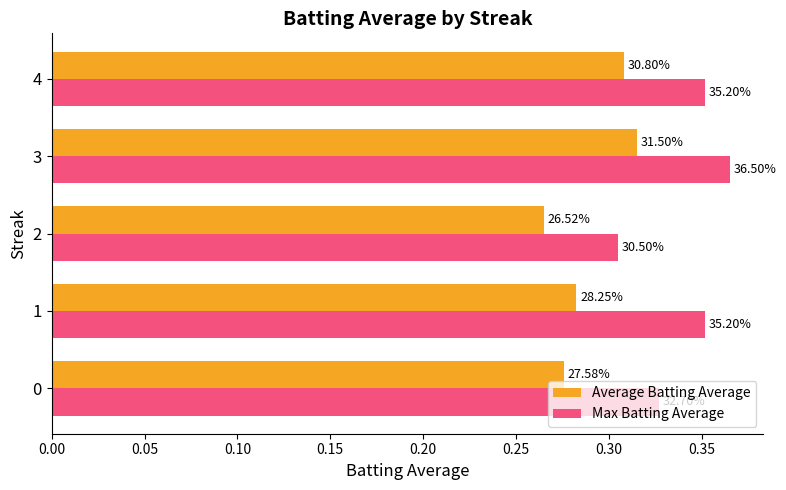

What are all the series names shown in the legend?

Average Batting Average, Max Batting Average